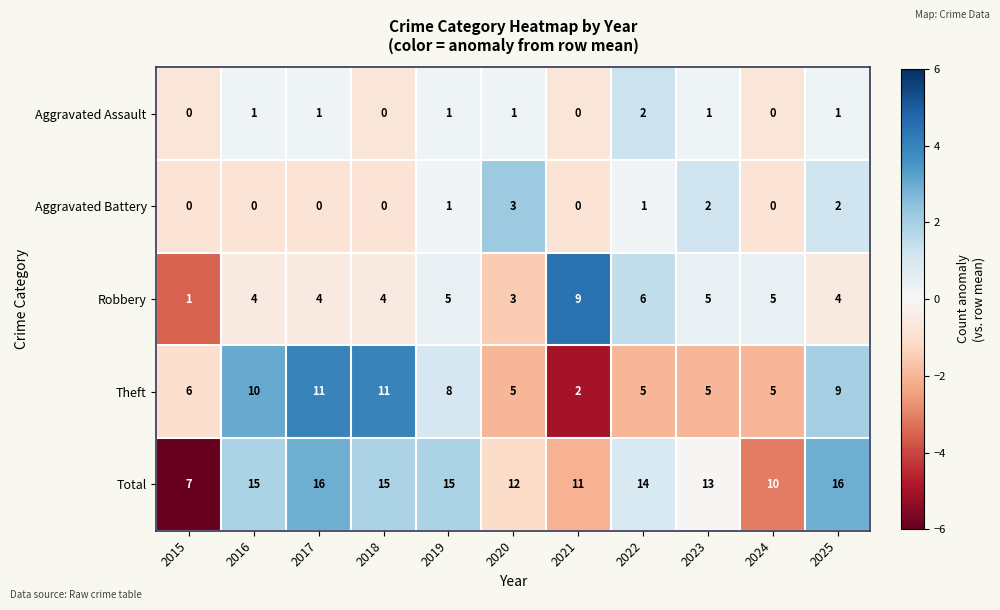

What is the difference between the highest and lowest values at 2019?

14